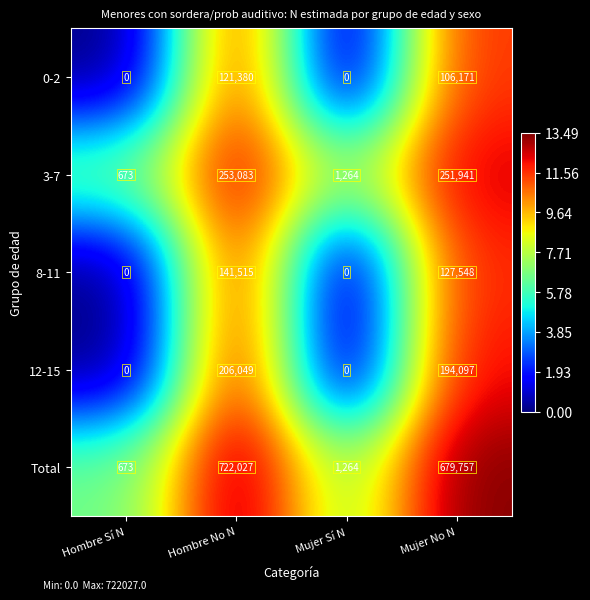

The 0-2 series shows 47425 at Hombre No N. True or false?

False